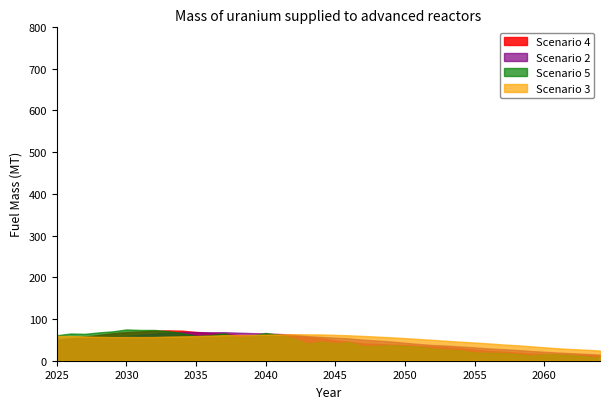

True or false: Scenario 3 has a value of 56.9 at 2030.

True